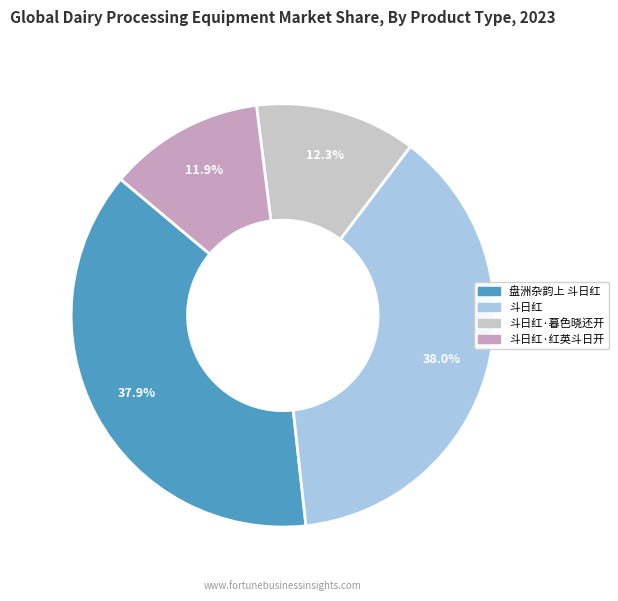

To the nearest percent, what is the average slice percentage?

25%